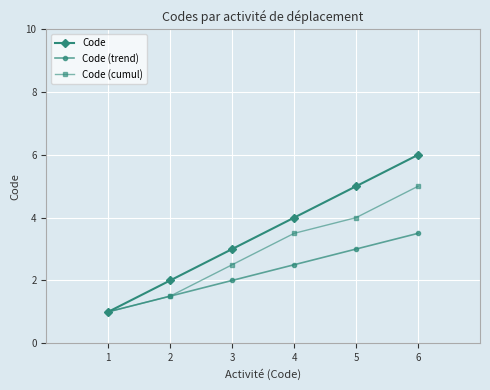

Which series has the largest range (max minus min)?

Code